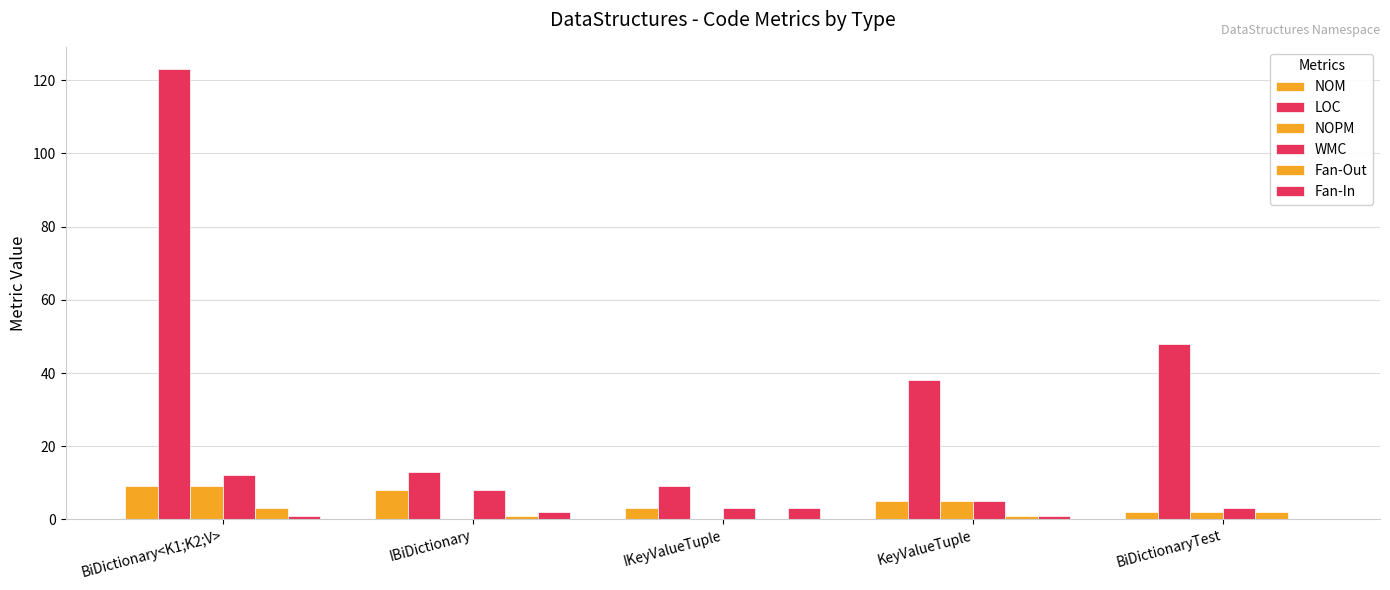

What is the value of the NOPM bar at the 1st from the left?

9